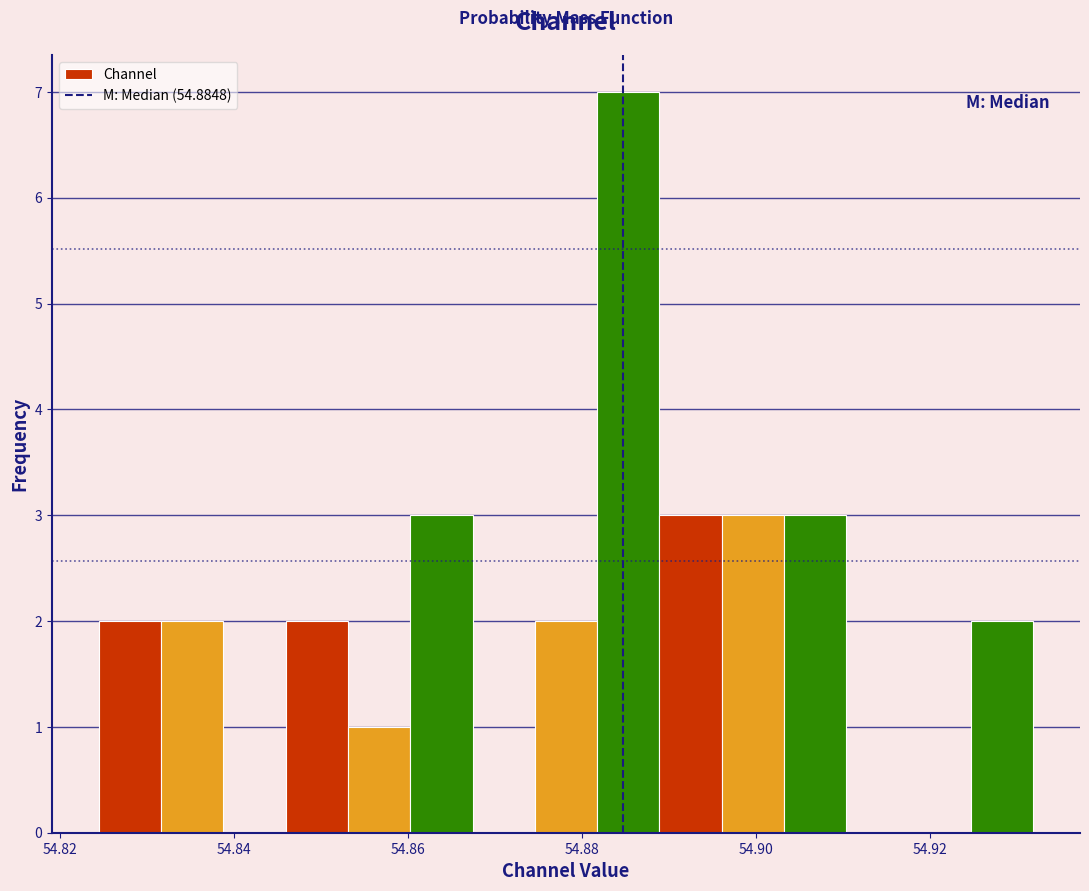

Read against the x-axis, roughly where is the centre of the tallest bar?

54.886